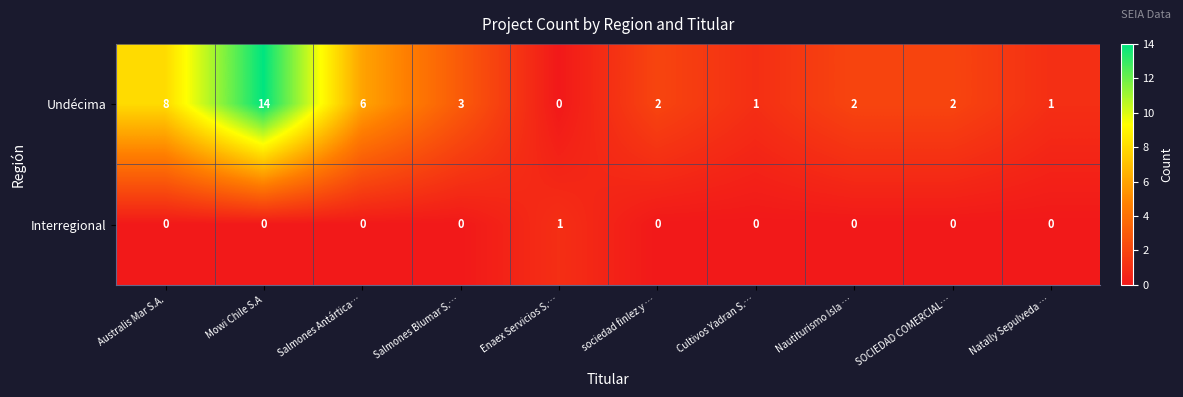

How many Interregional values are between 0 and 1?

10